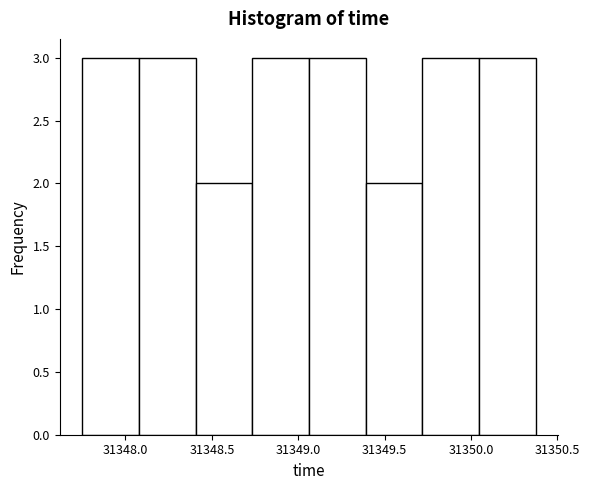

How tall is the bar that spans 31348.10 to 31348.40 on the x-axis? Neither the bar edges nor the heights are printed on the chart, so give them approximately, as read against the axes.

3